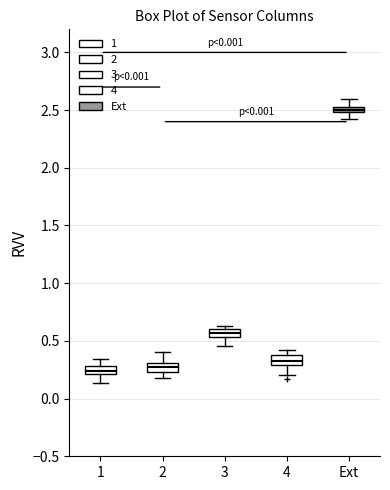

Where is the upper edge of the box for 3 on the y-axis? The values are not printed on the chart, so give them approximately, as read against the axis.

0.60